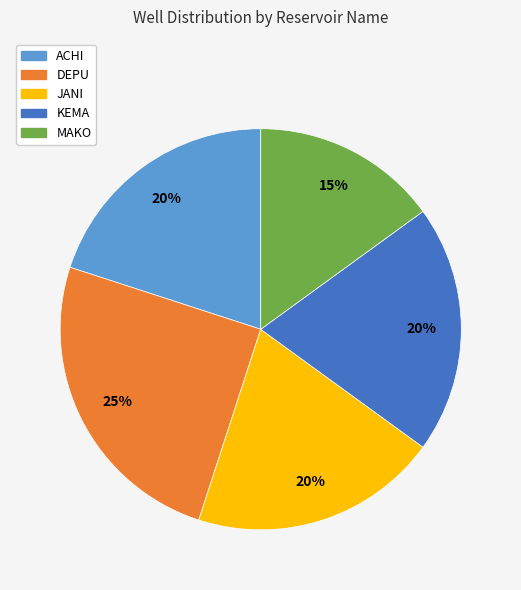

Which has a higher value, DEPU or ACHI?

DEPU